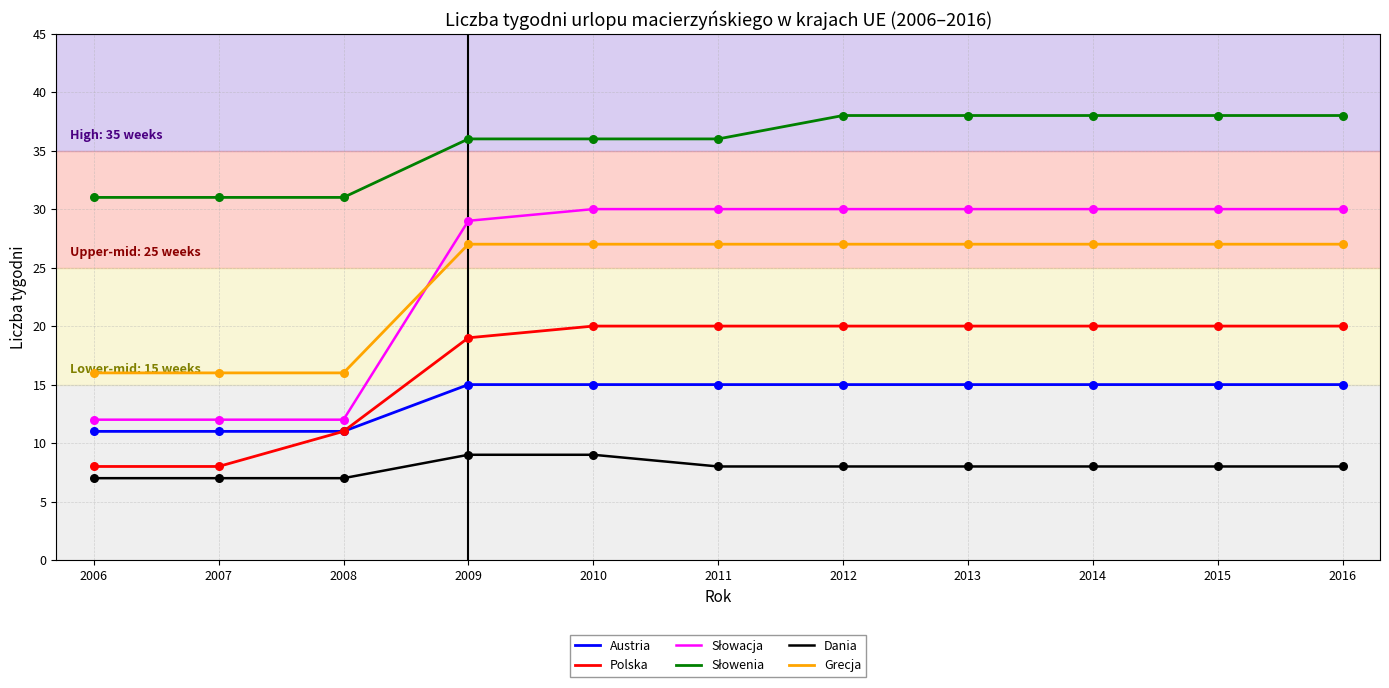

What is the total value across all series at 2008?

88